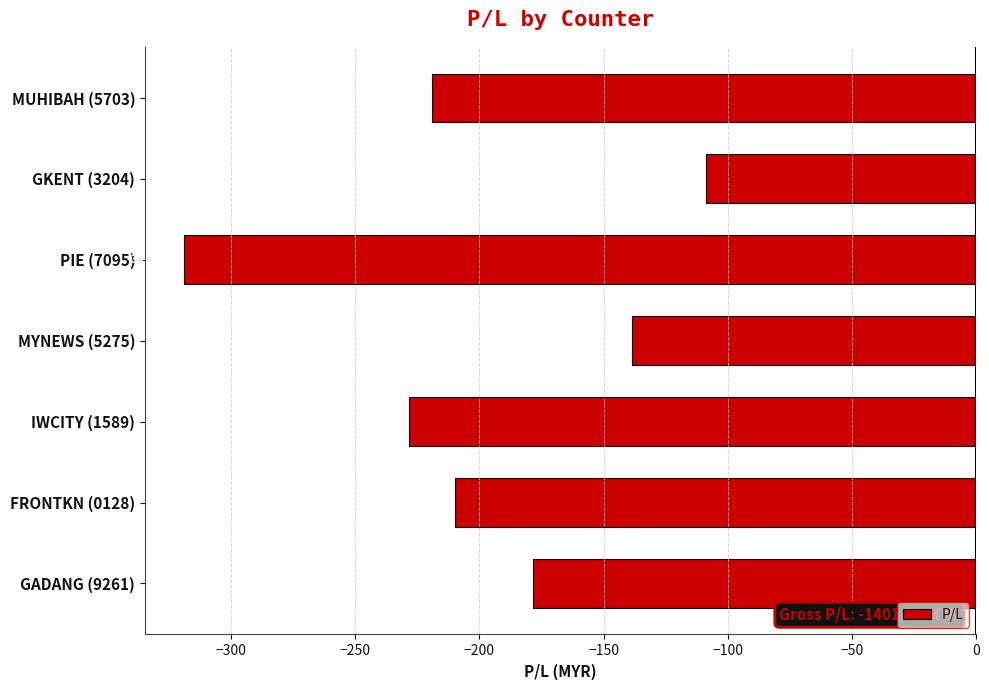

What is the change in value from MYNEWS (5275) to MUHIBAH (5703)?

-80.6